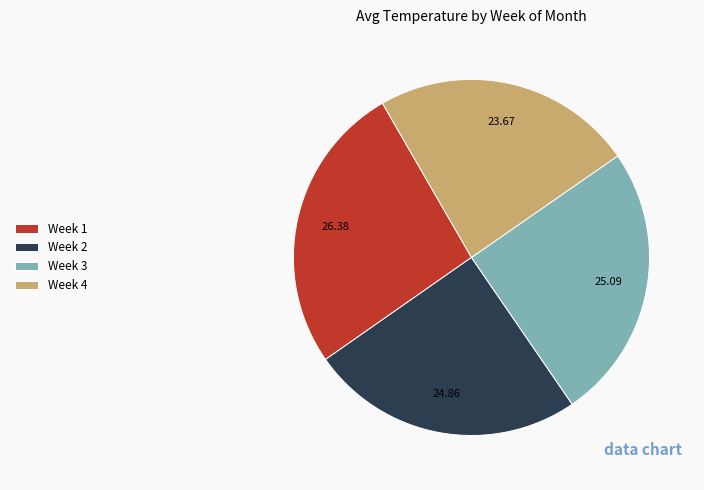

Does Week 1 account for over 50% of the chart?

No